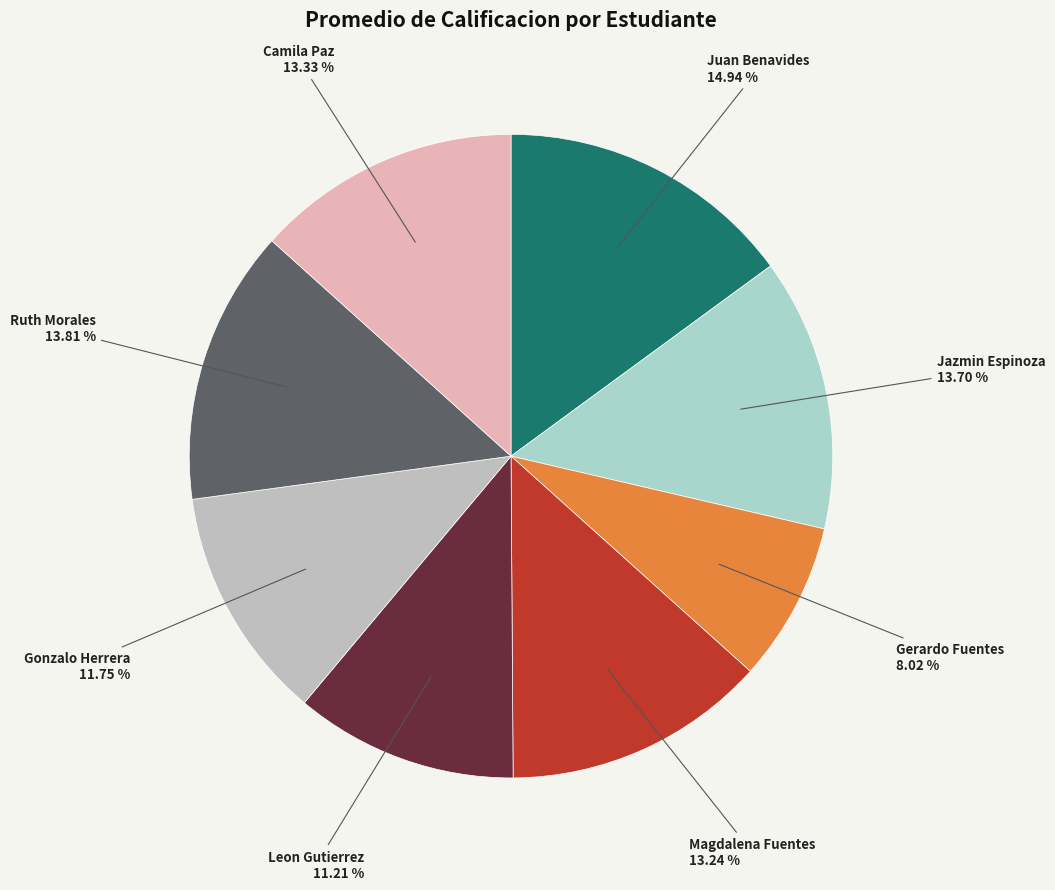

How many segments does this pie chart have?

8